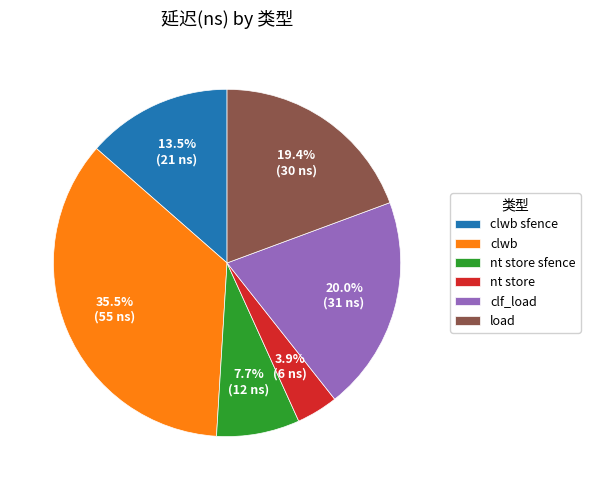

Count the number of slices in the pie.

6